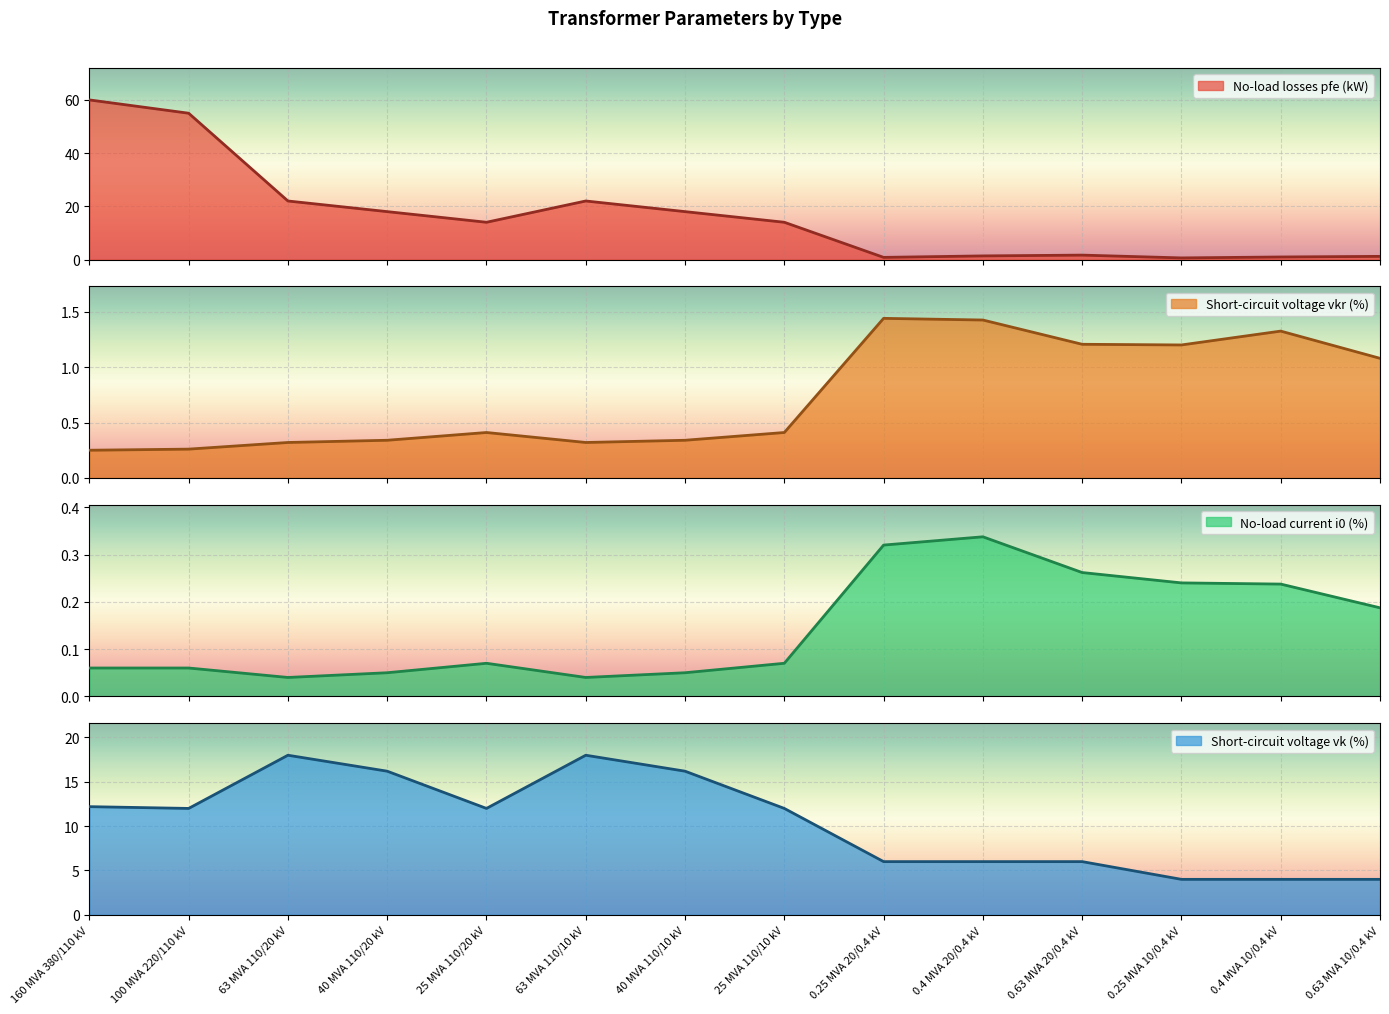

The value of pfe_kw at 0.63 MVA 20/0.4 kV is 1.6. True or false?

True